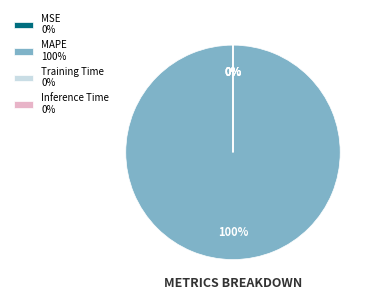

To the nearest percent, what is the difference between the largest and smallest slice percentages?

100%